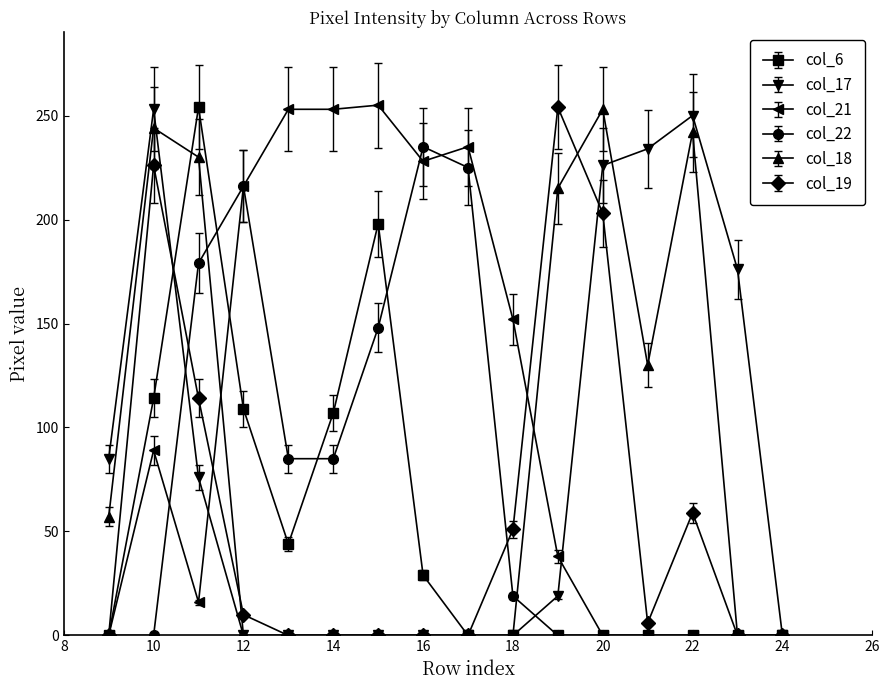

True or false: col_17 has more than 0 interior local peaks.

True